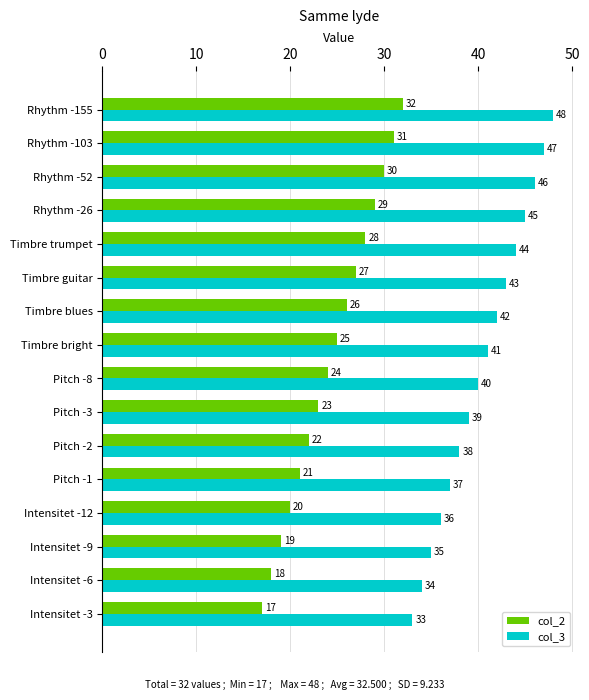

List the series in order of their overall mean, highest first.

col_3, col_2